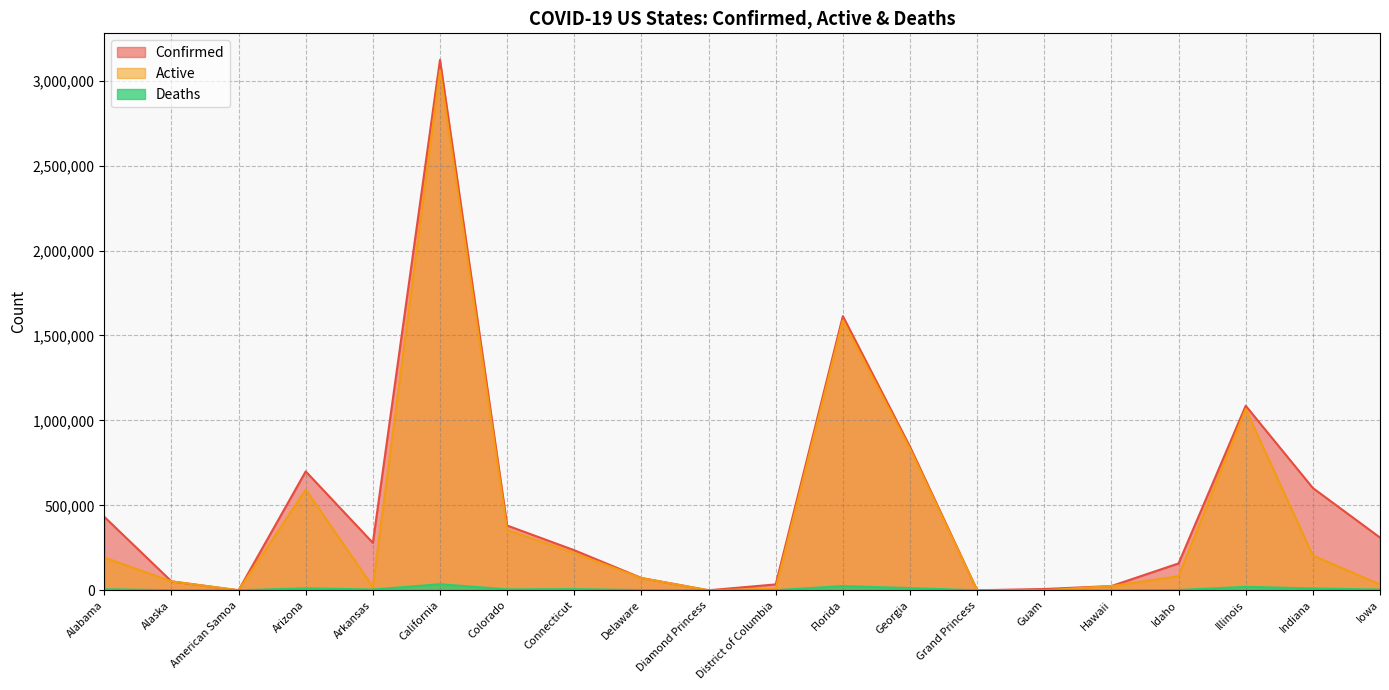

What are all the series names shown in the legend?

Confirmed, Active, Deaths